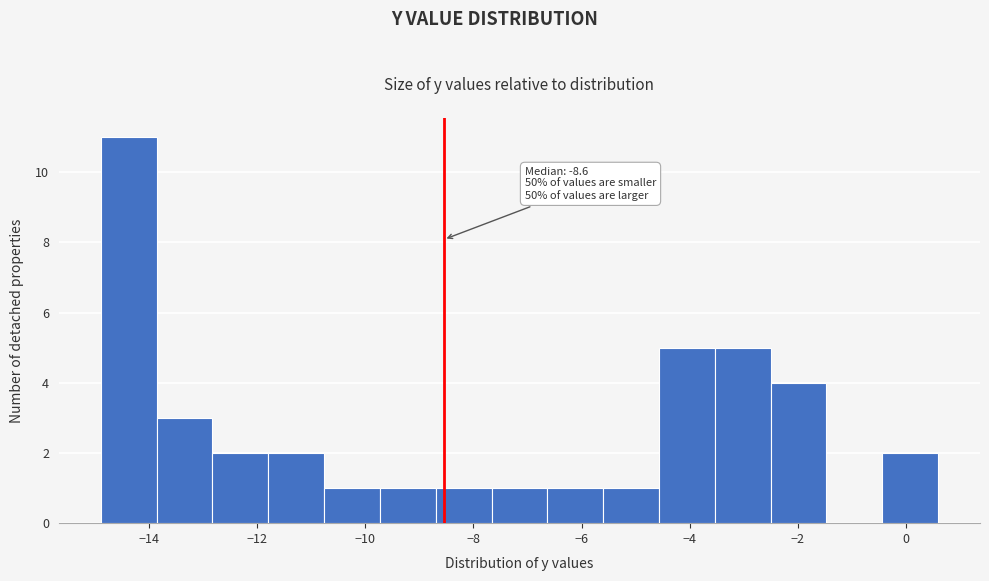

Which range on the x-axis has the tallest bar?

-14.8 to -13.8